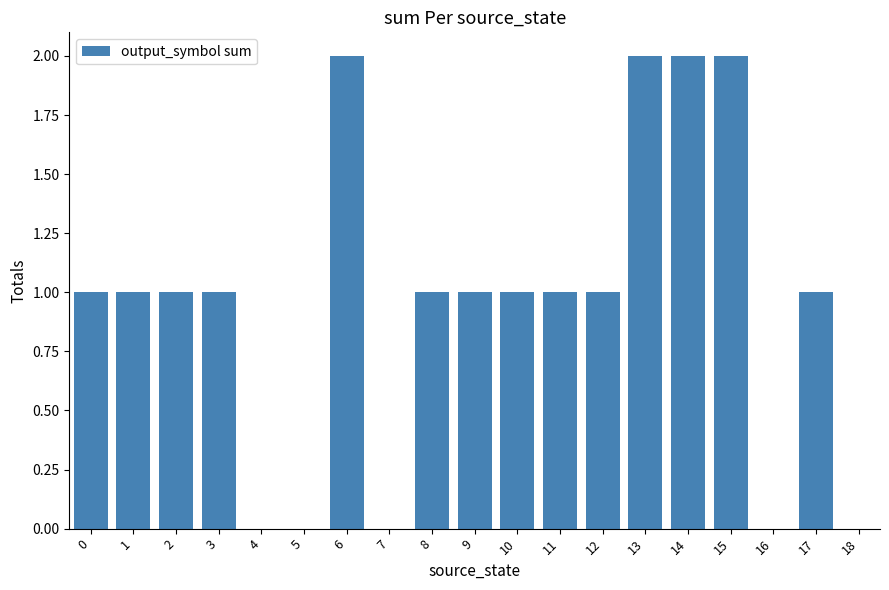

Reading left to right, extract all data points from this chart.

0=1	1=1	2=1	3=1	4=0	5=0	6=2	7=0	8=1	9=1	10=1	11=1	12=1	13=2	14=2	15=2	16=0	17=1	18=0